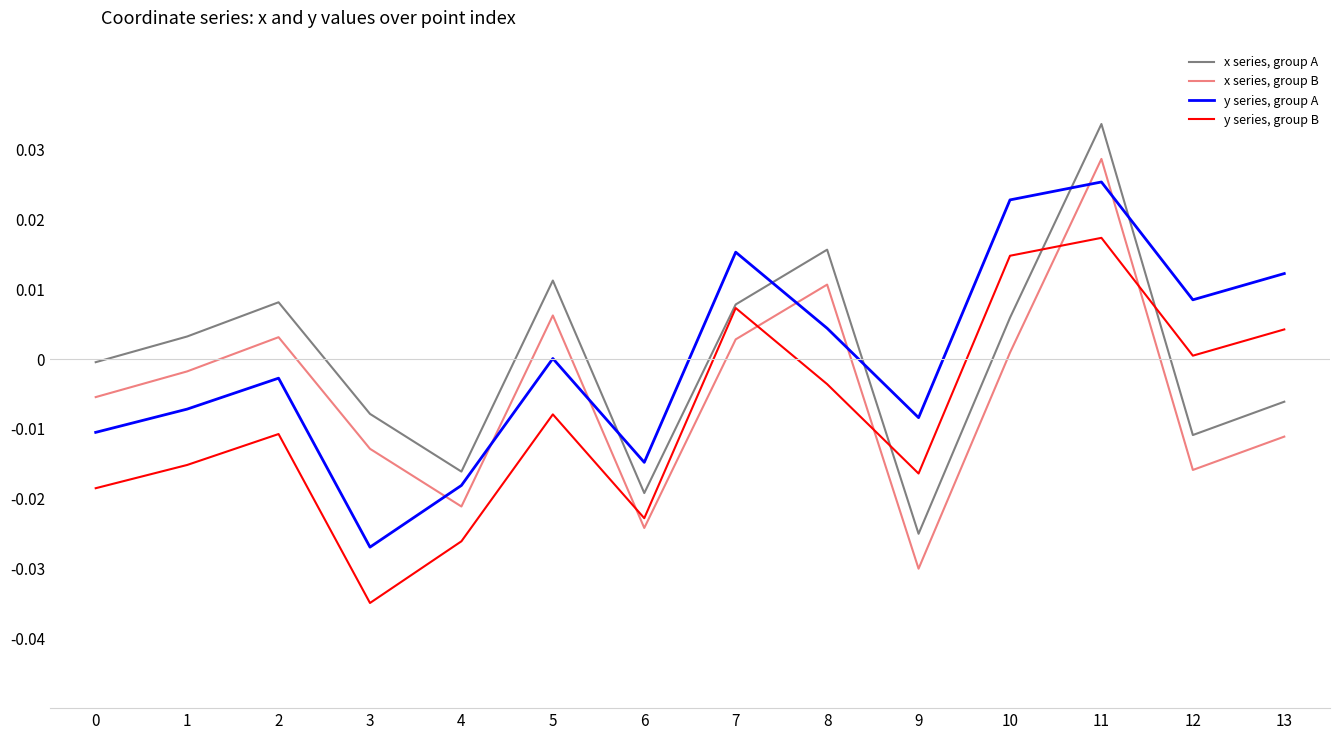

What is the difference between the maximum and second lowest values in the x series, group A series?

0.1